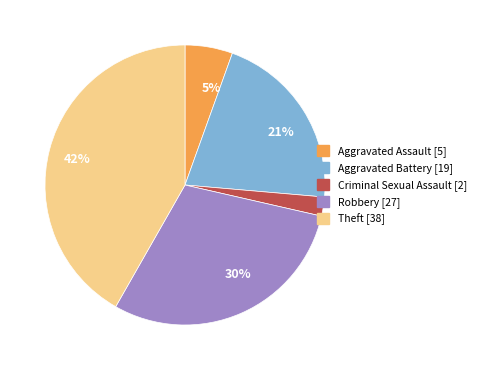

Is there a majority slice in this chart?

No